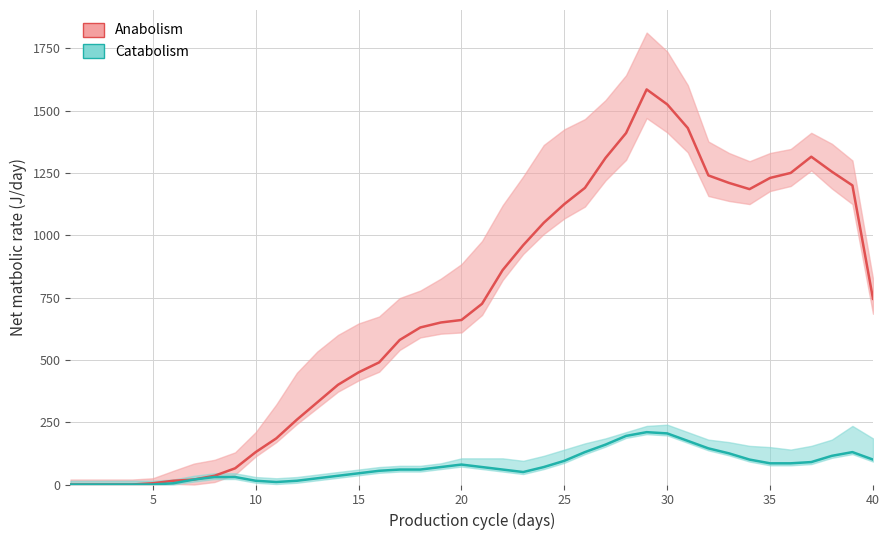

Does the chart have visible grid lines?

Yes